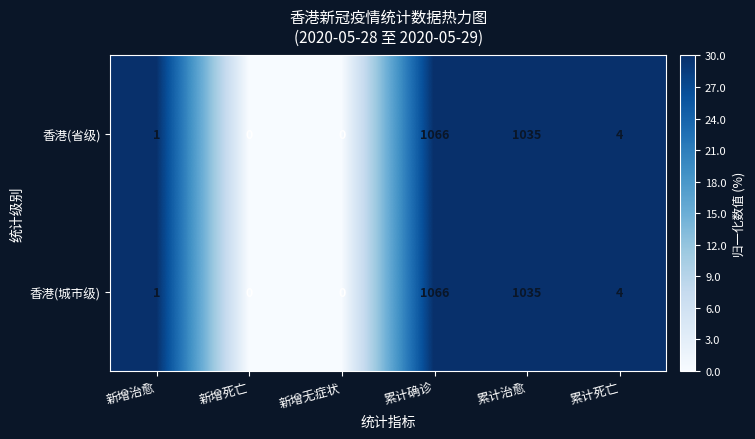

At how many categories does at least one series exceed 9?

2